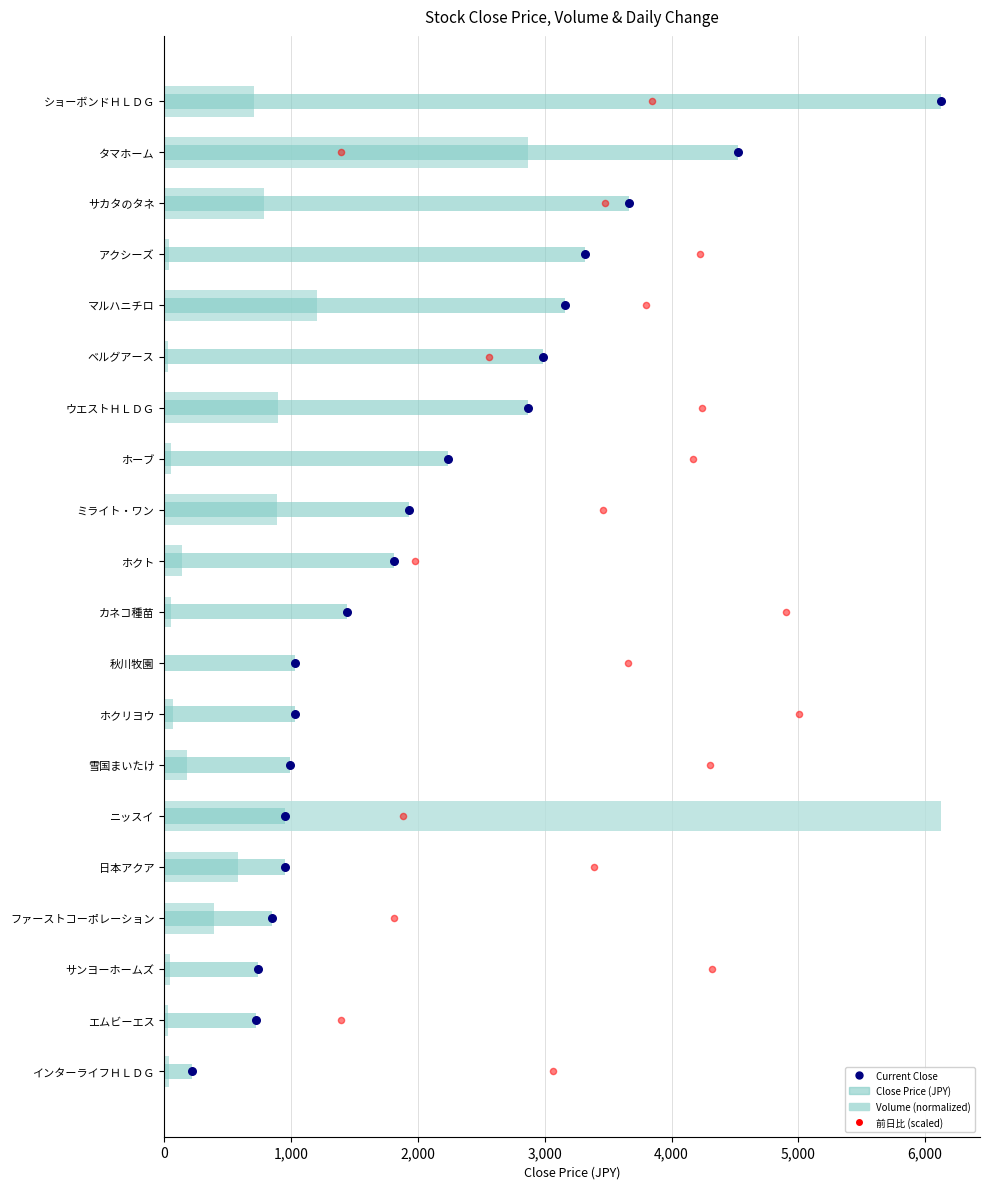

What are all the series names shown in the legend?

Volume (normalized), Close Price (JPY), Current Close, 前日比 (scaled)